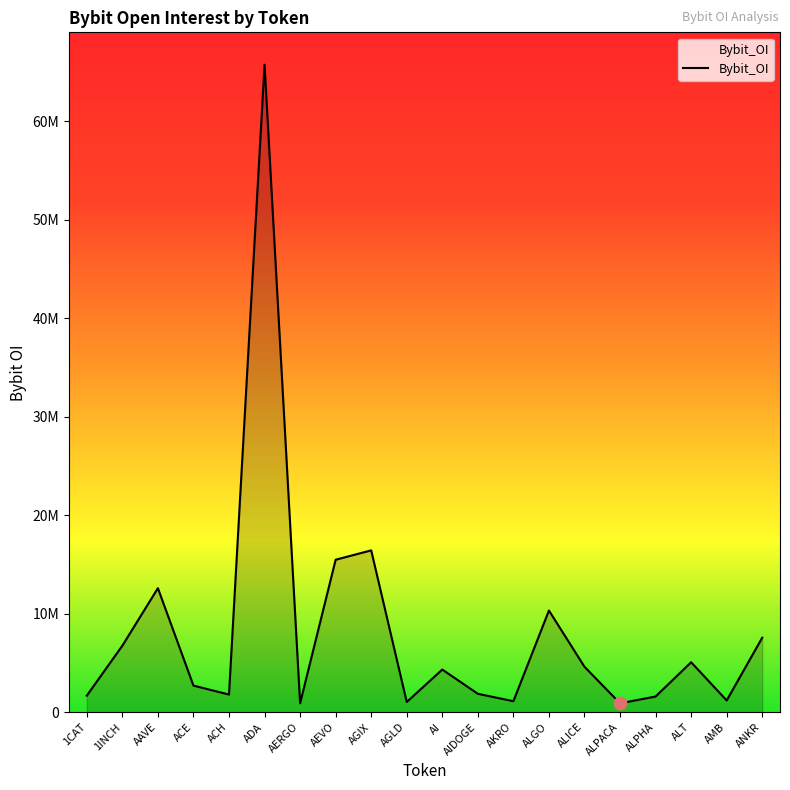

What is the change in value from AGIX to AI?

-12105212